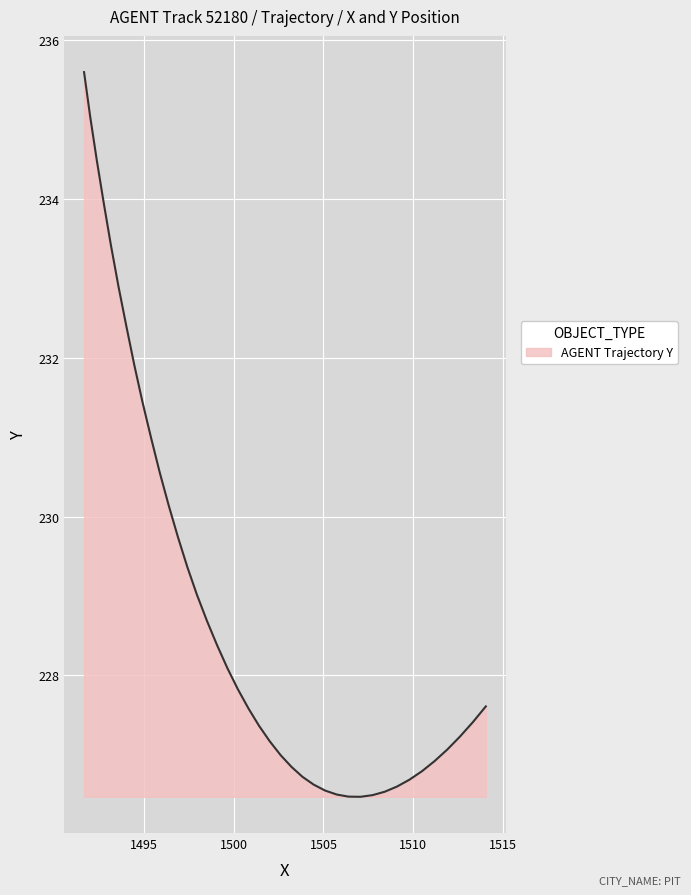

What is the smallest value displayed?

226.5